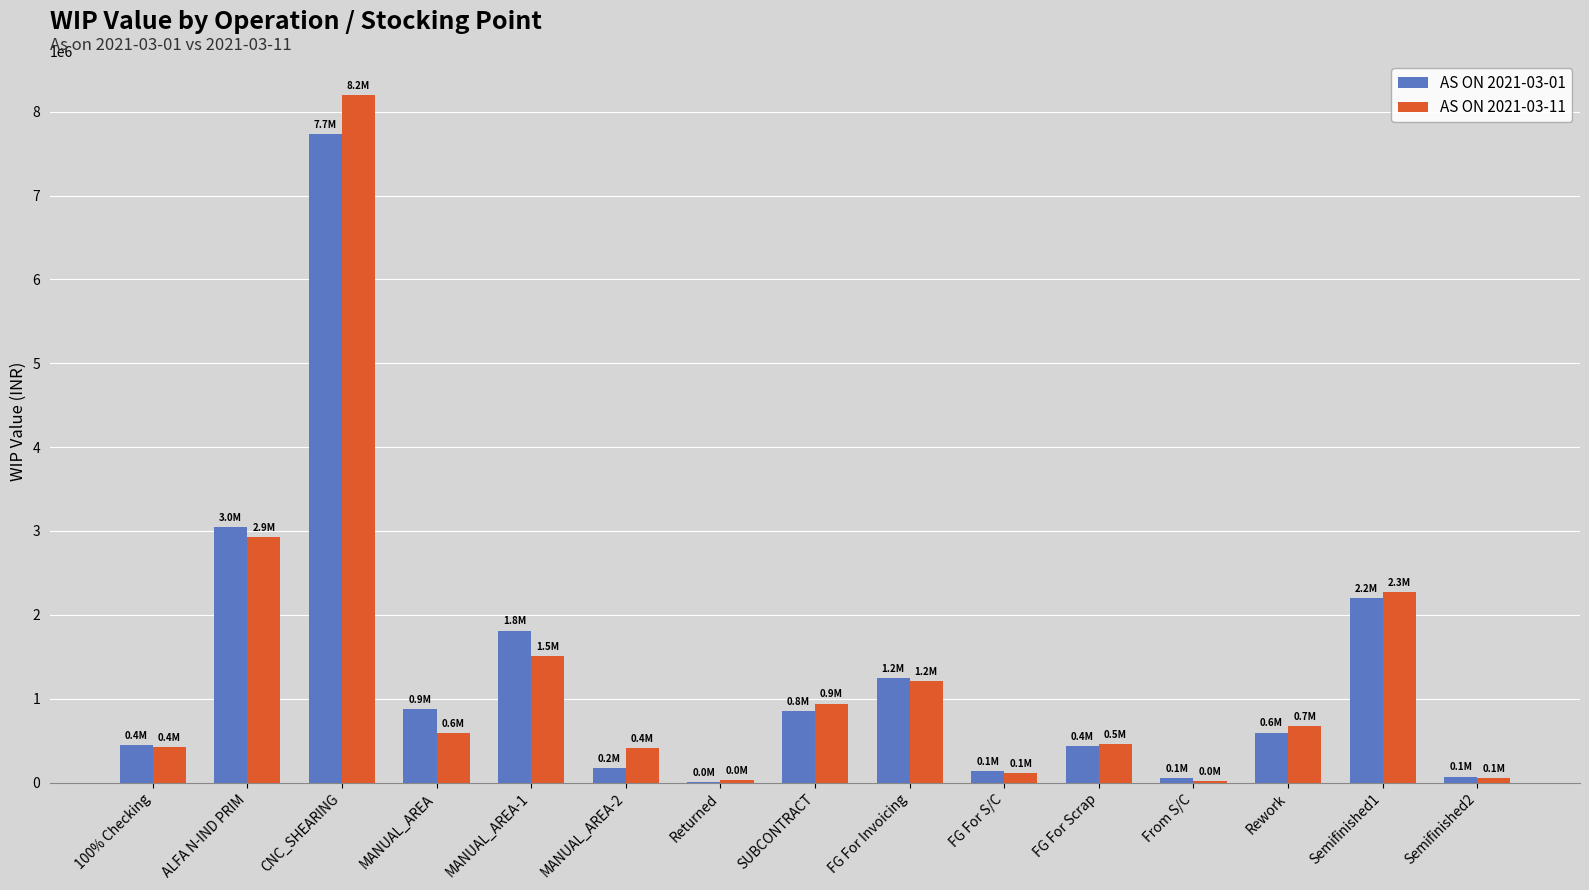

How many values in the AS ON 2021-03-11 series exceed 590312?

8